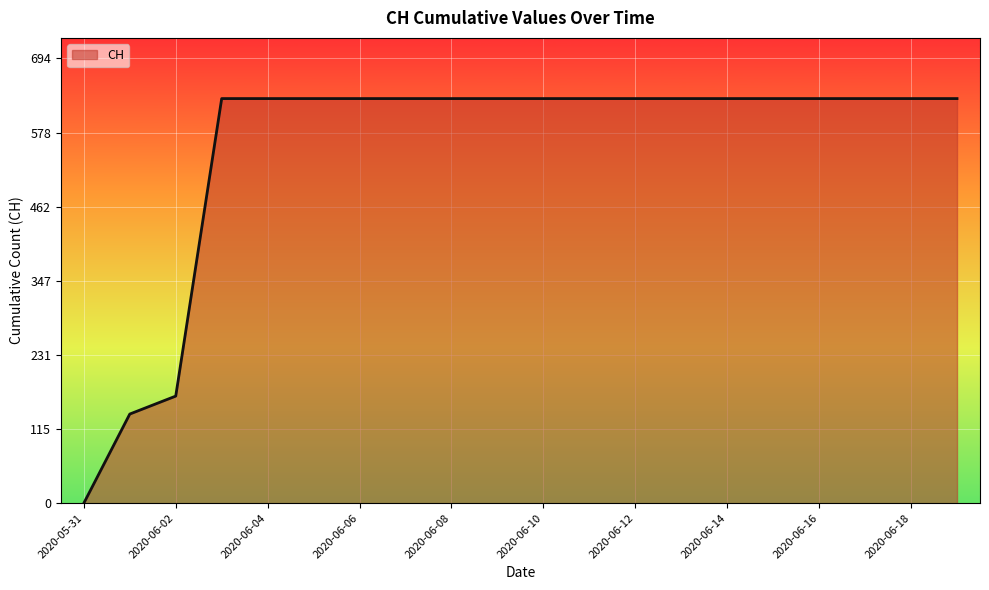

What is the maximum value shown in the chart?

631